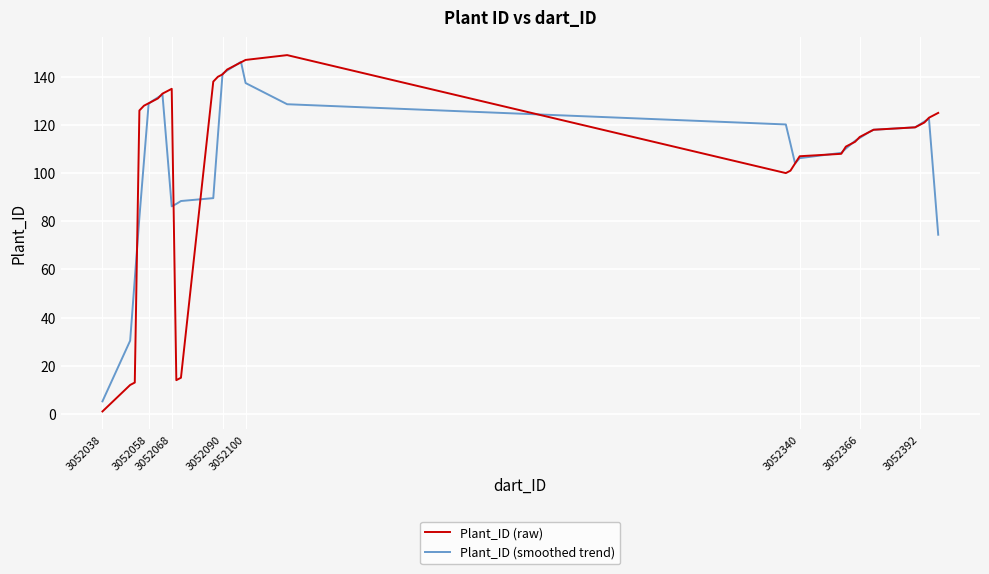

Which series has the widest spread of values?

Plant_ID (raw)